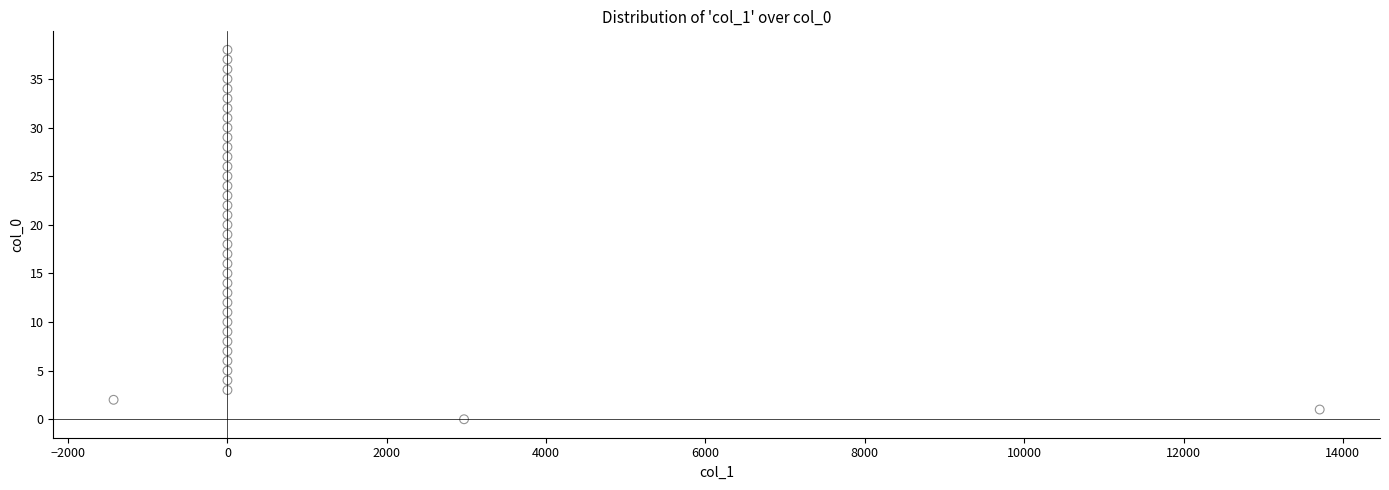

What is the range of Y values (max minus min)?

38